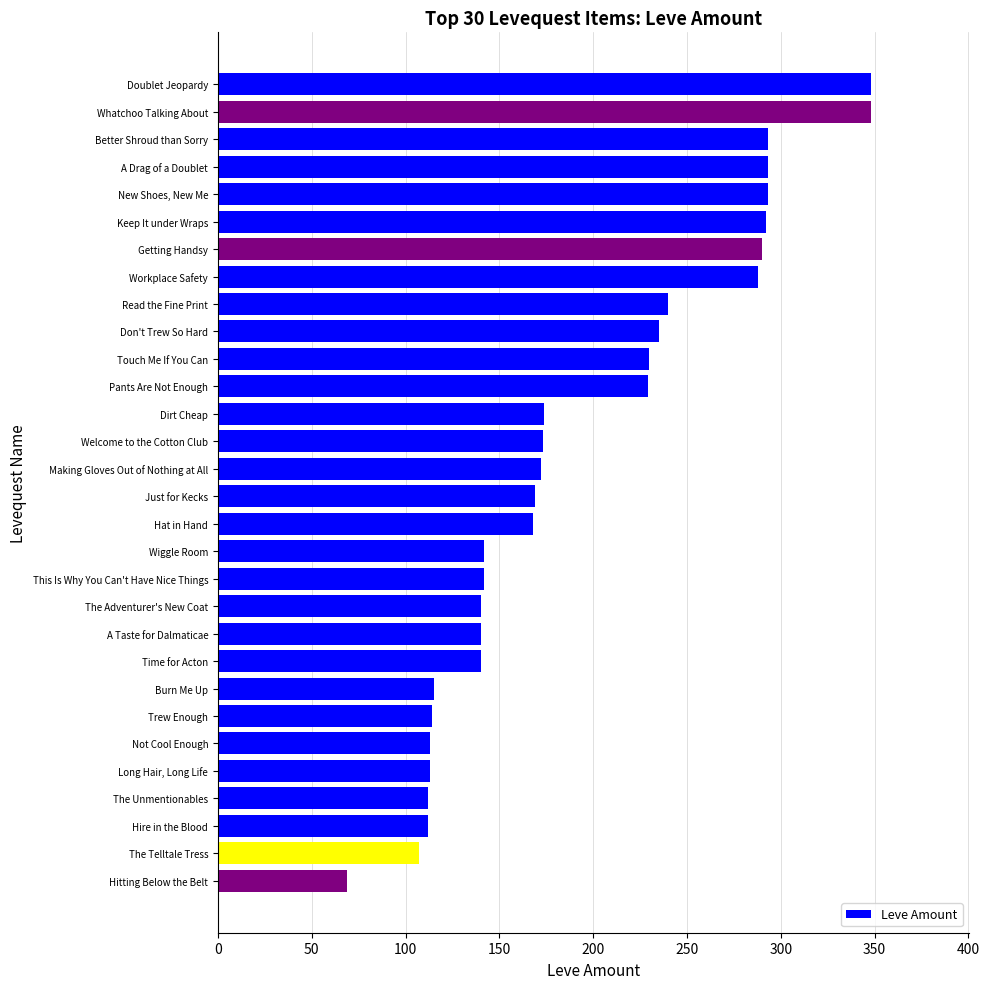

What is the average value?

193